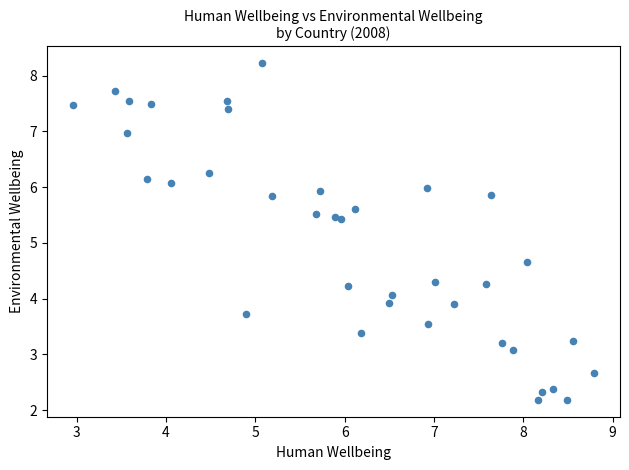

What Y value in the scatter plot is closest to 5?

4.6